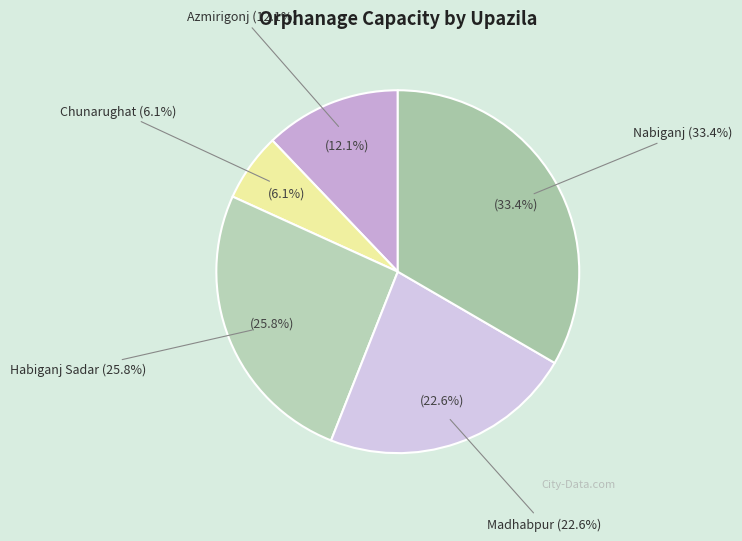

To the nearest percent, what is the difference between the largest and smallest slice percentages?

27%